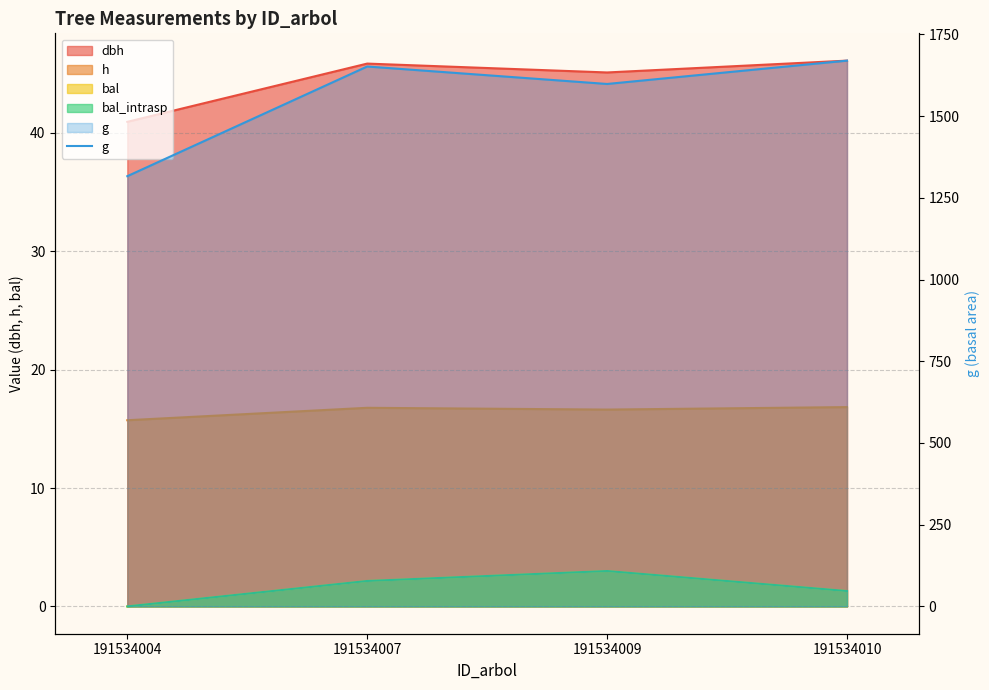

Which category has the lowest value across all series?

191534004